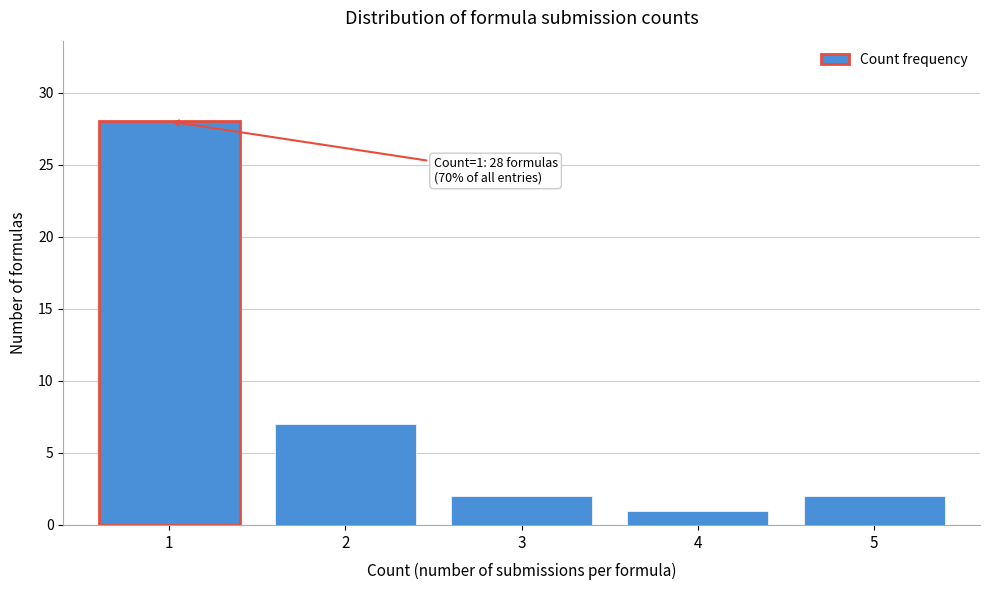

Reading left to right, what are all the values shown in this chart?

1=28	2=7	3=2	4=1	5=2